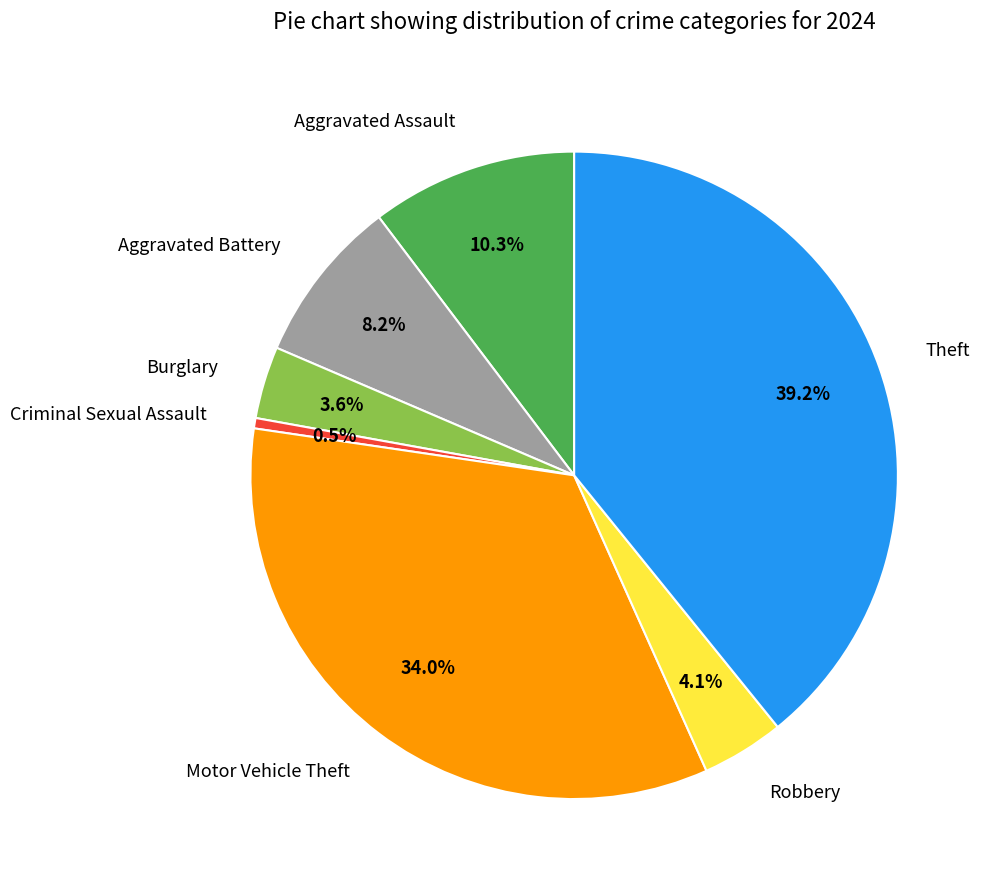

Rank the categories by value from lowest to highest.

Criminal Sexual Assault, Burglary, Robbery, Aggravated Battery, Aggravated Assault, Motor Vehicle Theft, Theft